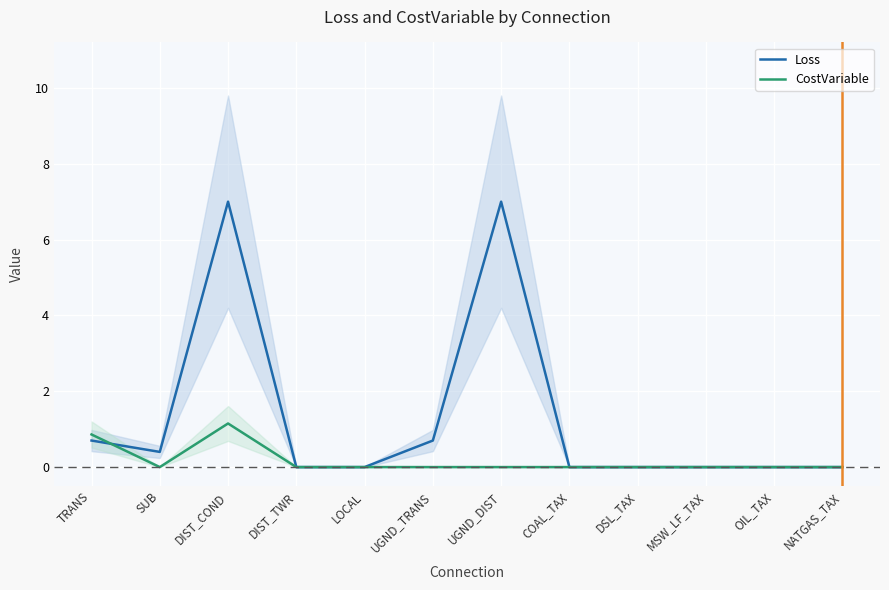

List the labels in order of Loss value, largest first.

DIST_COND, UGND_DIST, TRANS, UGND_TRANS, SUB, DIST_TWR, LOCAL, COAL_TAX, DSL_TAX, MSW_LF_TAX, OIL_TAX, NATGAS_TAX